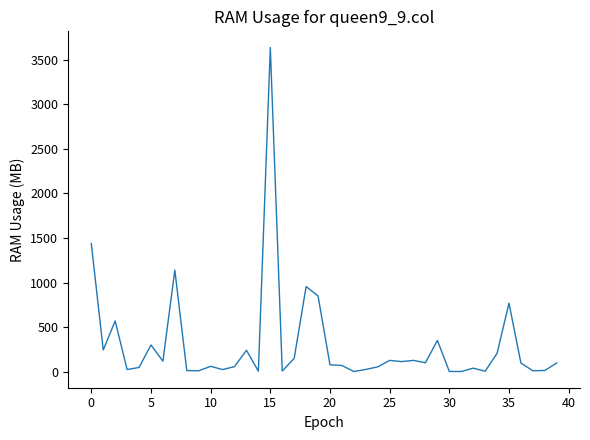

What is the difference between the maximum and minimum values?

3631.0